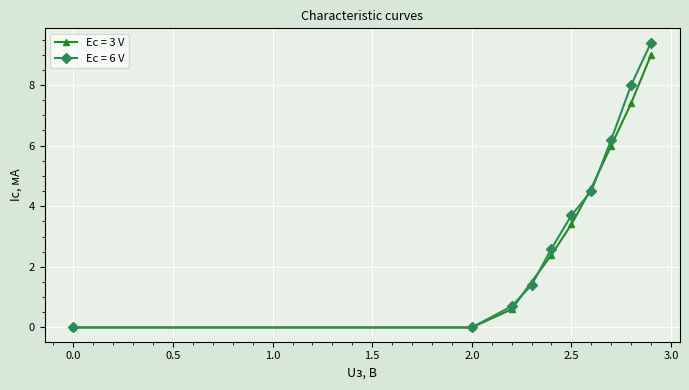

What is the maximum value for Ec = 6 V?

9.4